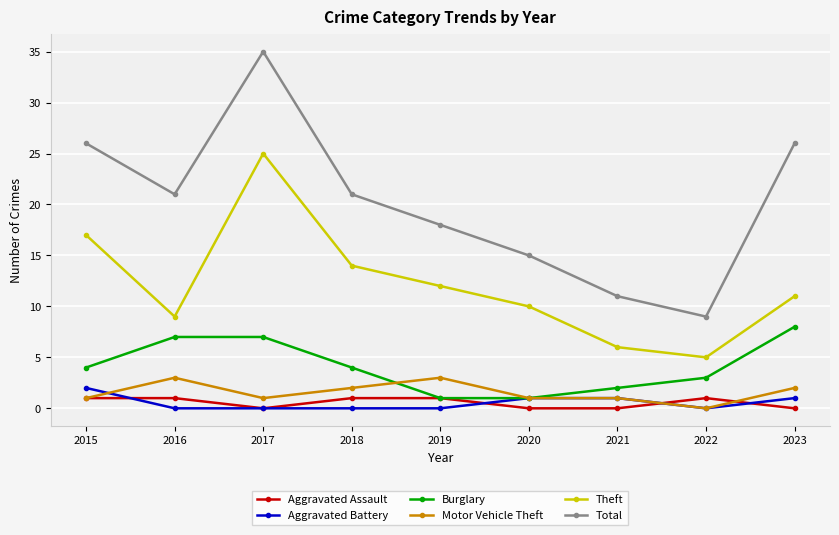

At which category does Motor Vehicle Theft reach its first local valley?

2017